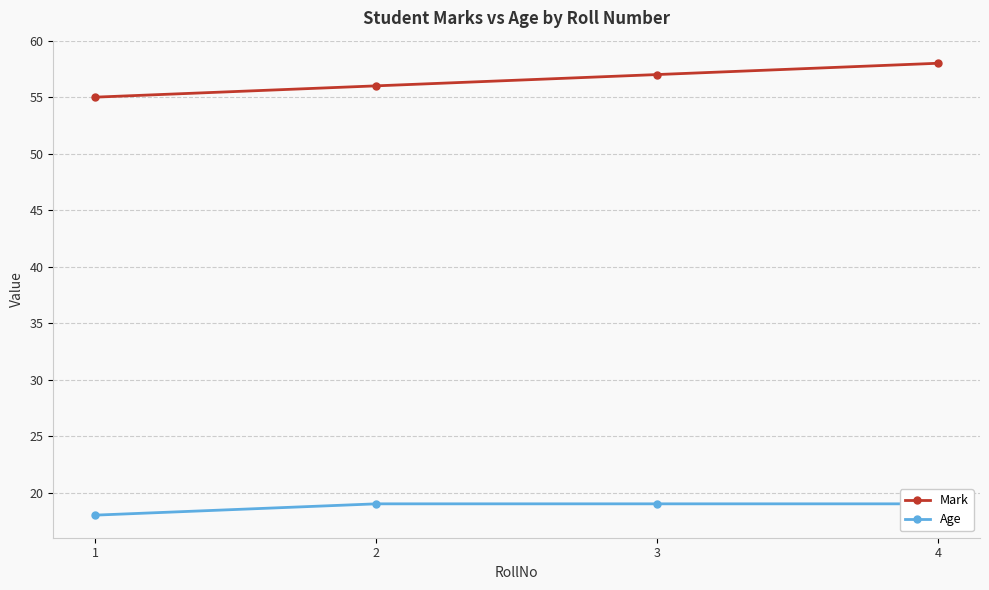

What are all the series names shown in the legend?

Mark, Age